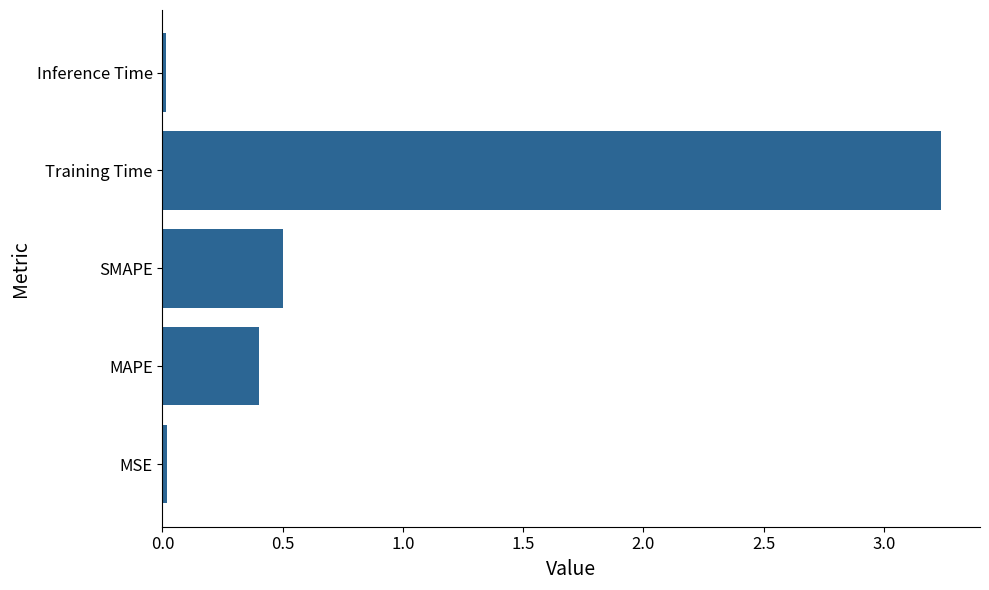

What is the sum of all values?

4.2